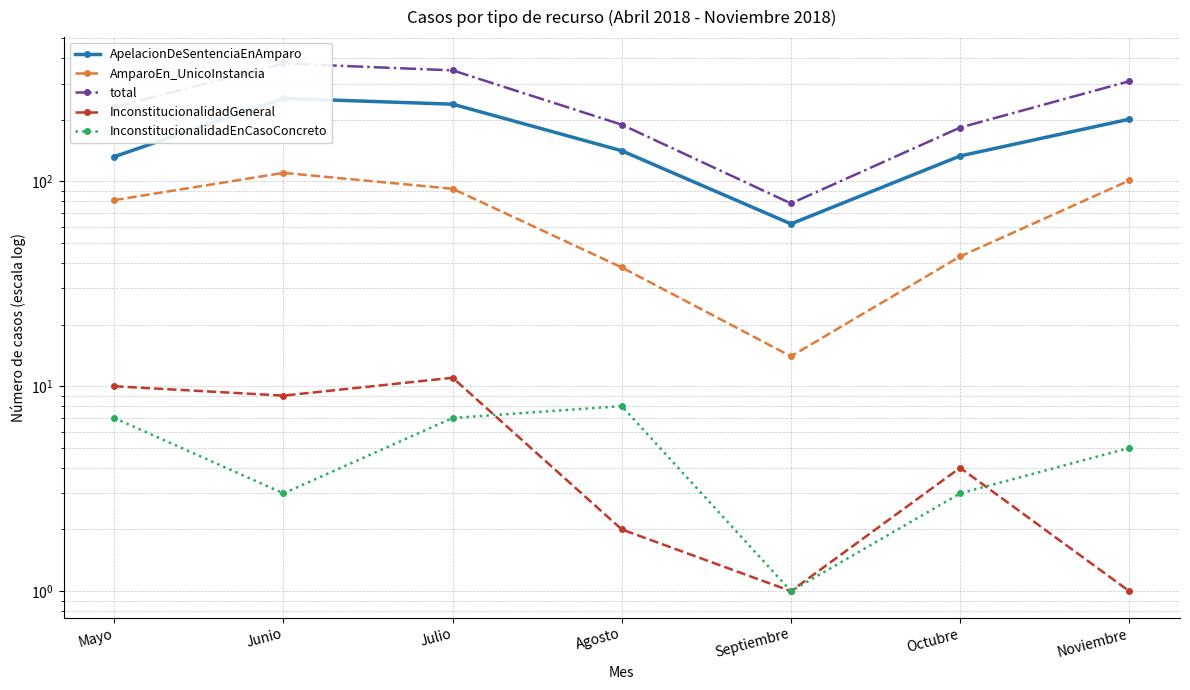

True or false: total and AmparoEn_UnicoInstancia intersect in this chart.

False